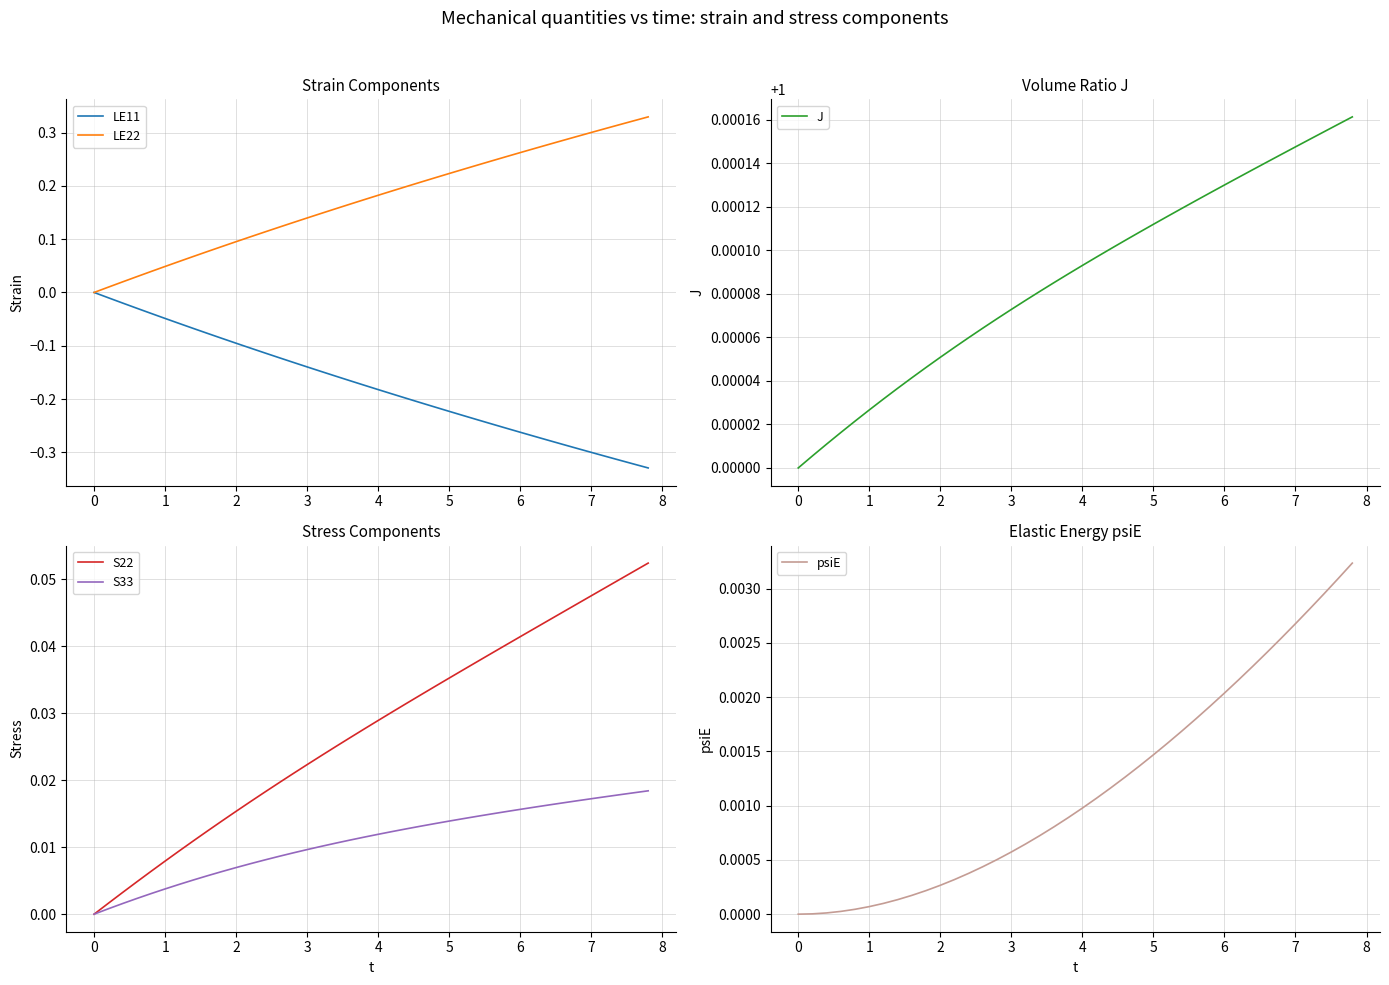

The LE22 series shows 0.0 at 0. True or false?

True